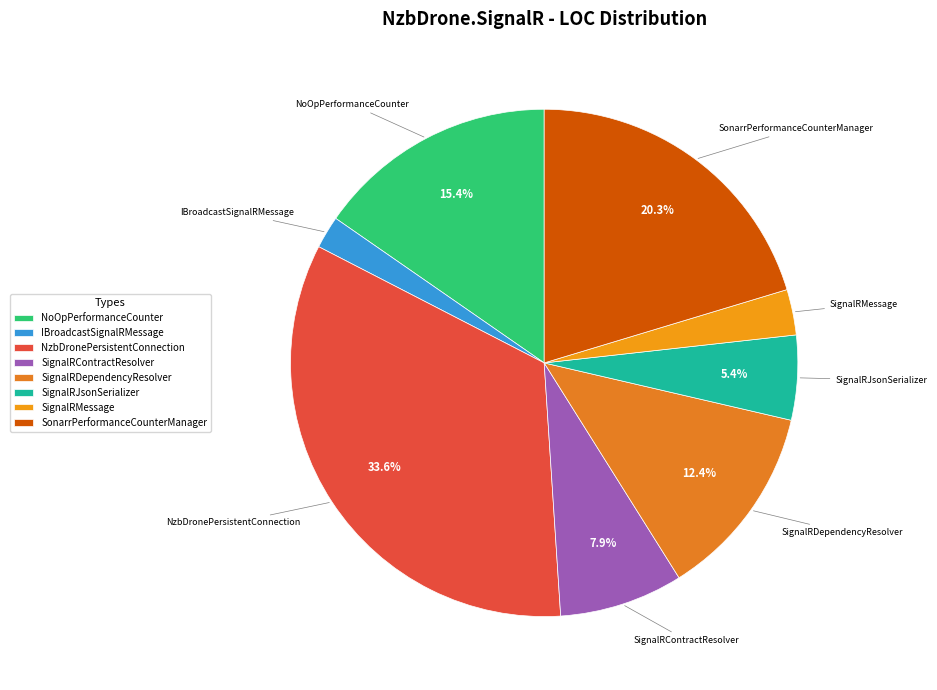

Approximately how many times larger is the value at SignalRMessage compared to SignalRContractResolver?

0.4